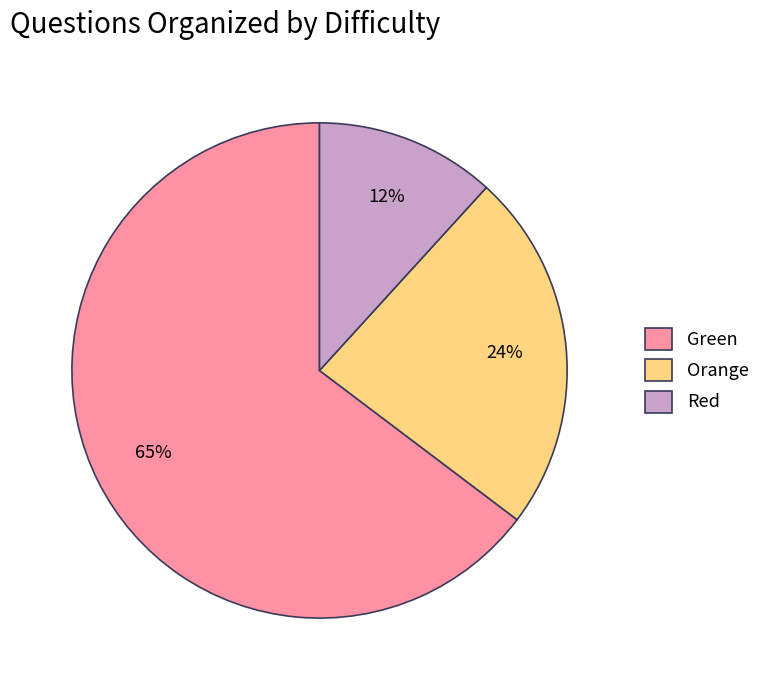

Which slice is the smallest?

Red